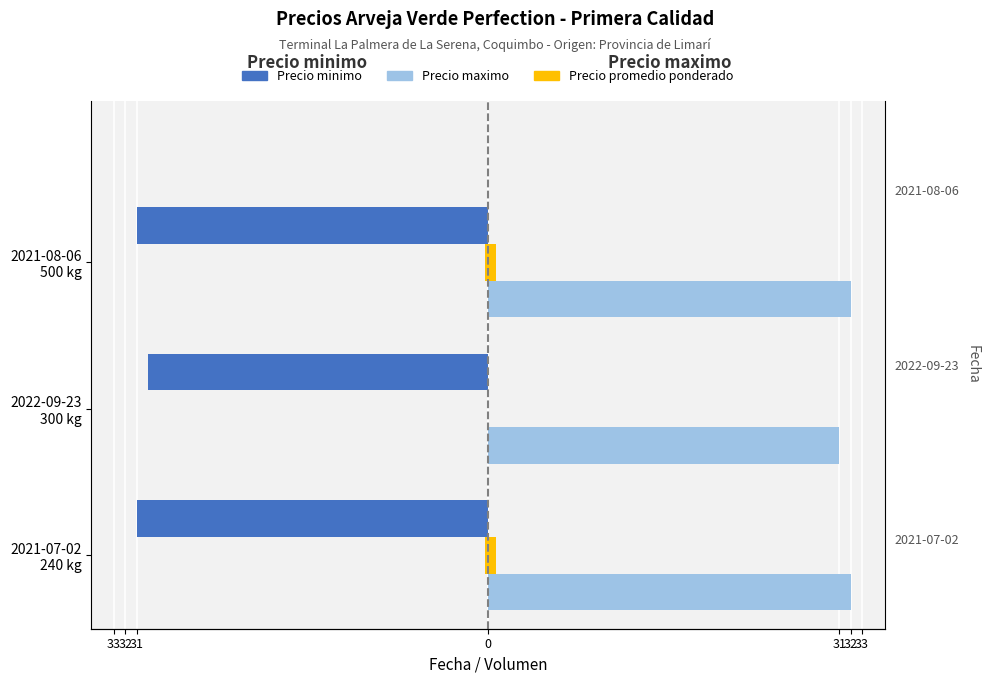

What value does the Precio minimo series have at 2022-09-23 300 kg?

-30